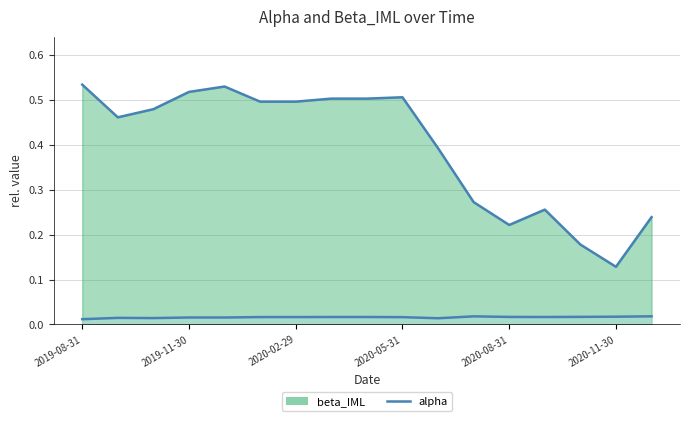

Reading left to right, extract all data points from this chart.

0.5	0.5	0.5	0.5	0.5	0.5	0.5	0.5	0.5	0.5	0.4	0.3	0.2	0.3	0.2	0.1	0.2